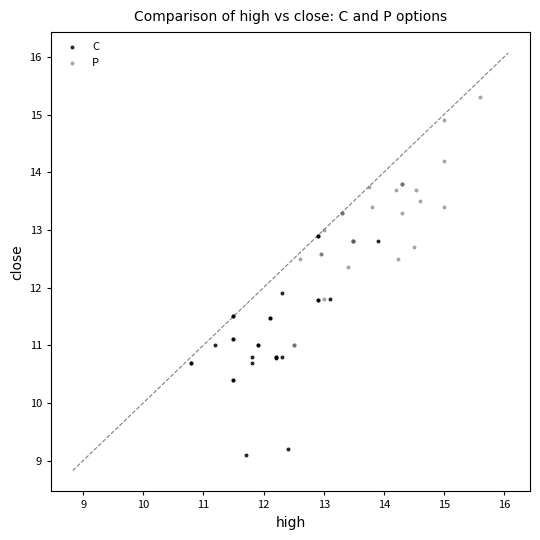

Which series contains the lowest Y value?

C